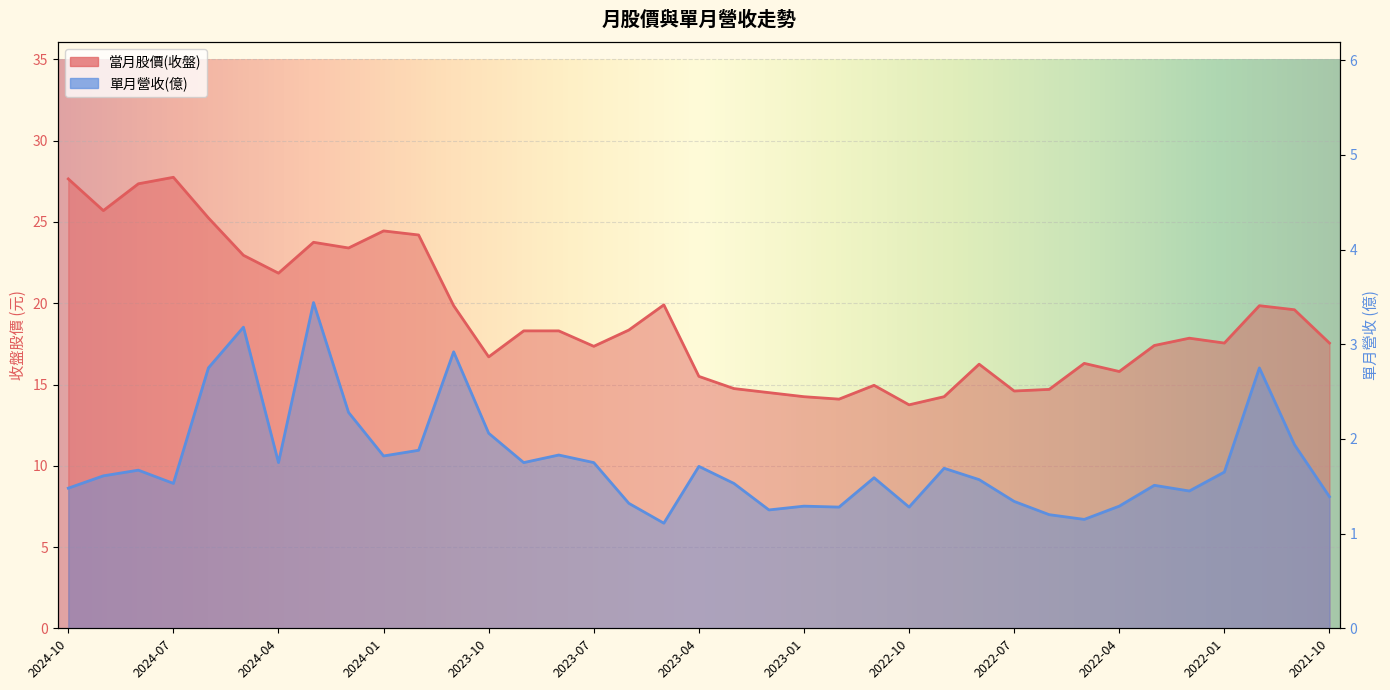

The 單月營收(億) series shows 1.1 at 2023-05. True or false?

True